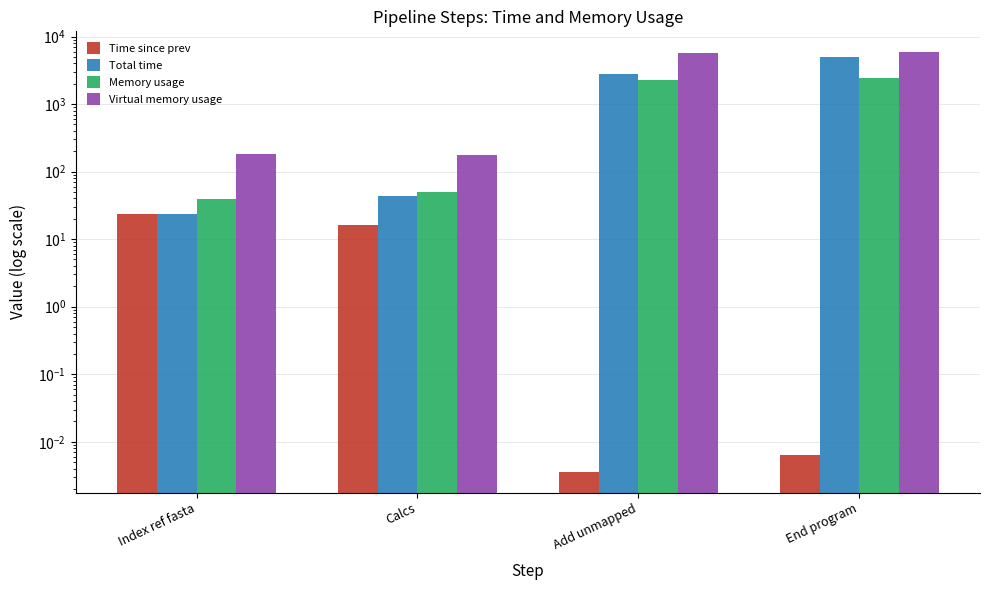

At which category does the chart reach its peak across all series?

End program